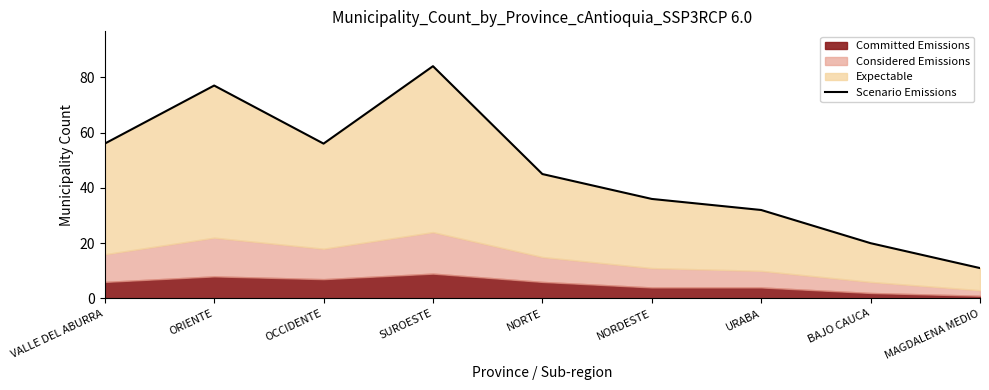

The chart shows a value of 84 at VALLE DEL ABURRA. True or false?

False